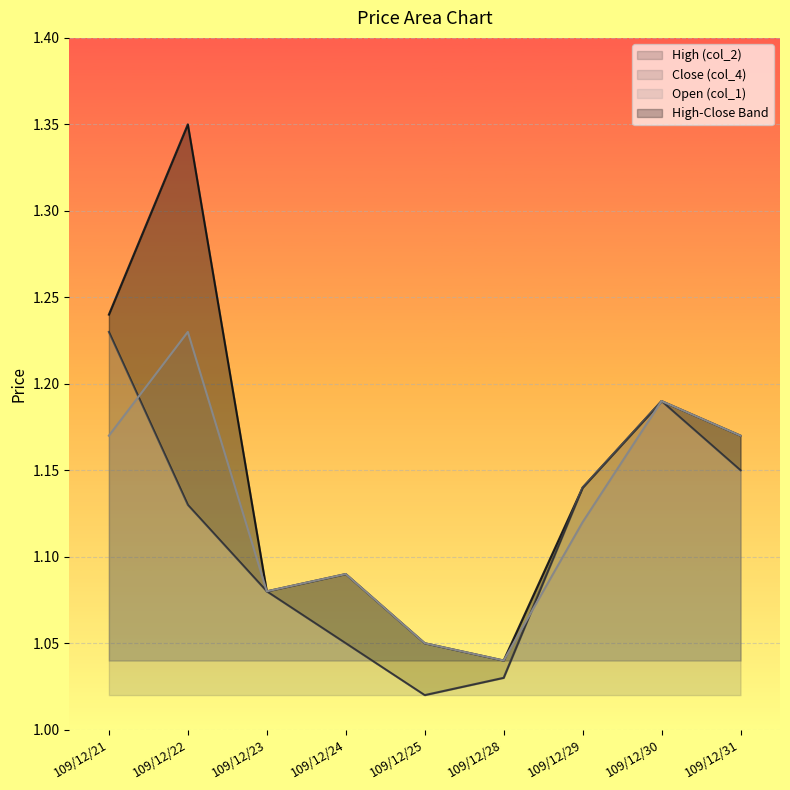

Which label corresponds to the largest value in the chart?

109/12/22